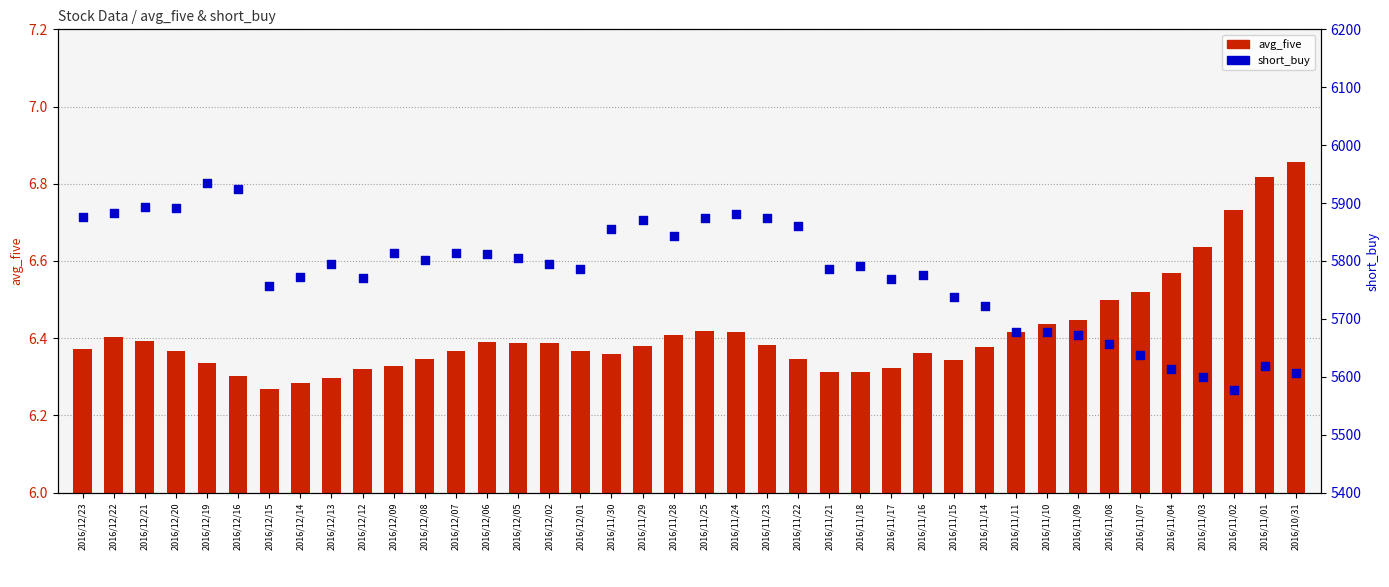

At how many categories does at least one series exceed 4097?

40